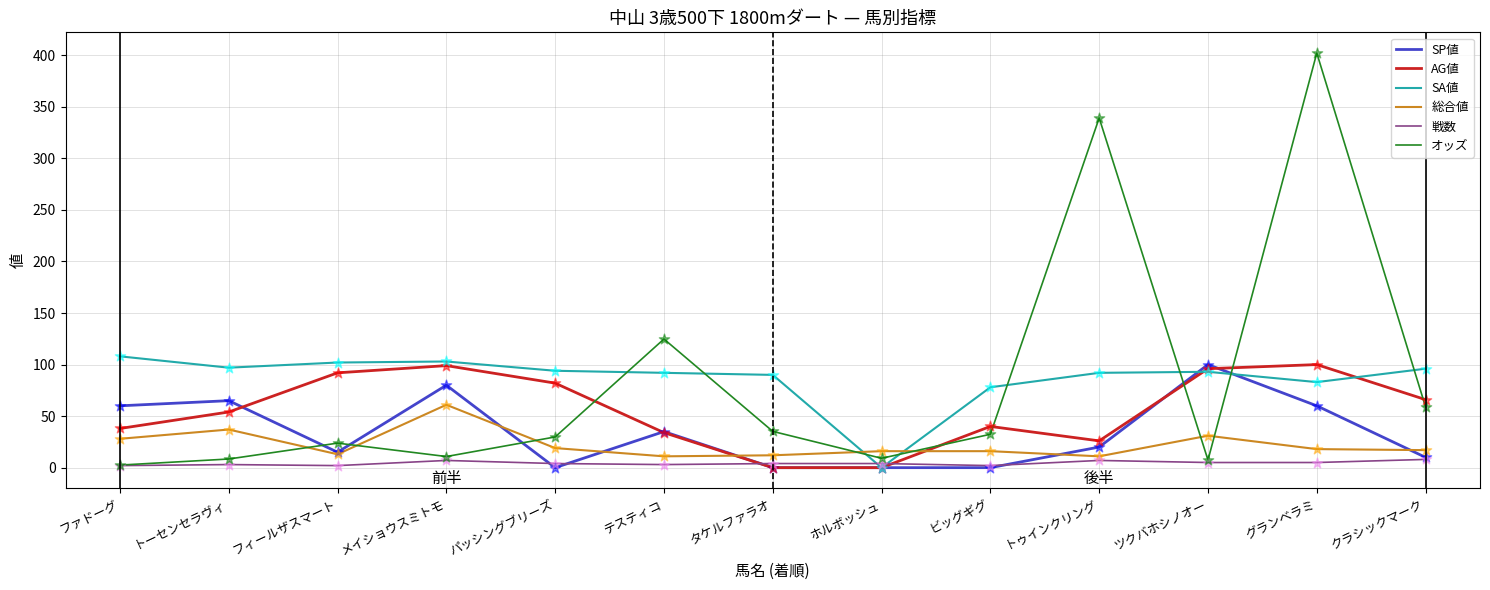

What are all the series names shown in the legend?

SP値, AG値, SA値, 総合値, 戦数, オッズ